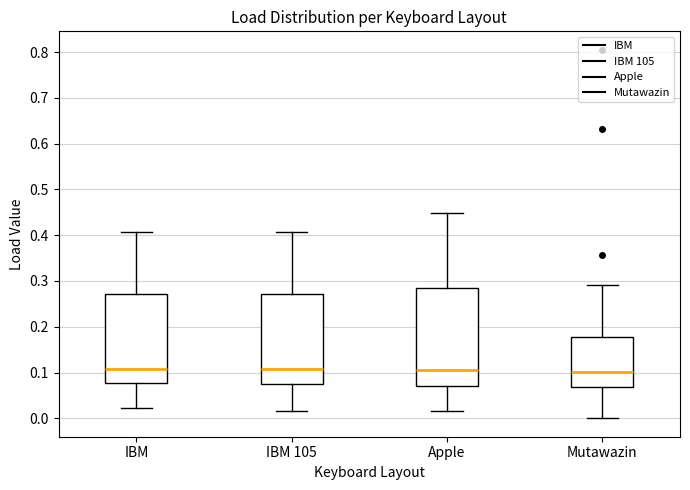

Reading left to right, read every box against the y-axis: the position of its median line, the range the box covers, and the ends of its whiskers. The values are not printed on the chart, so give them approximately, as read against the axis.

IBM: median 0.11, box 0.08 to 0.27, whiskers 0.02 to 0.41
IBM 105: median 0.11, box 0.08 to 0.27, whiskers 0.02 to 0.41
Apple: median 0.11, box 0.07 to 0.28, whiskers 0.02 to 0.45
Mutawazin: median 0.10, box 0.07 to 0.18, whiskers 0.00 to 0.29